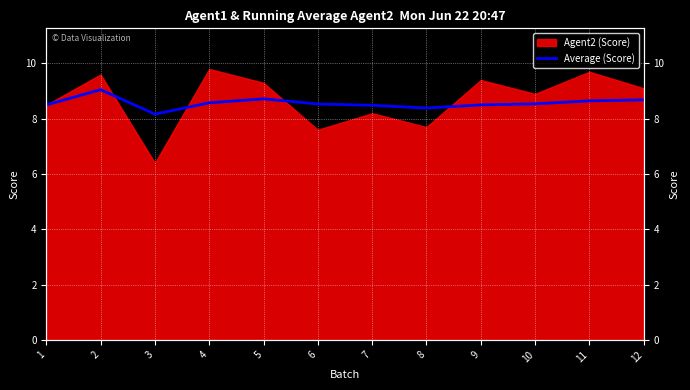

What is the change in value from 1 to 5?

+0.2